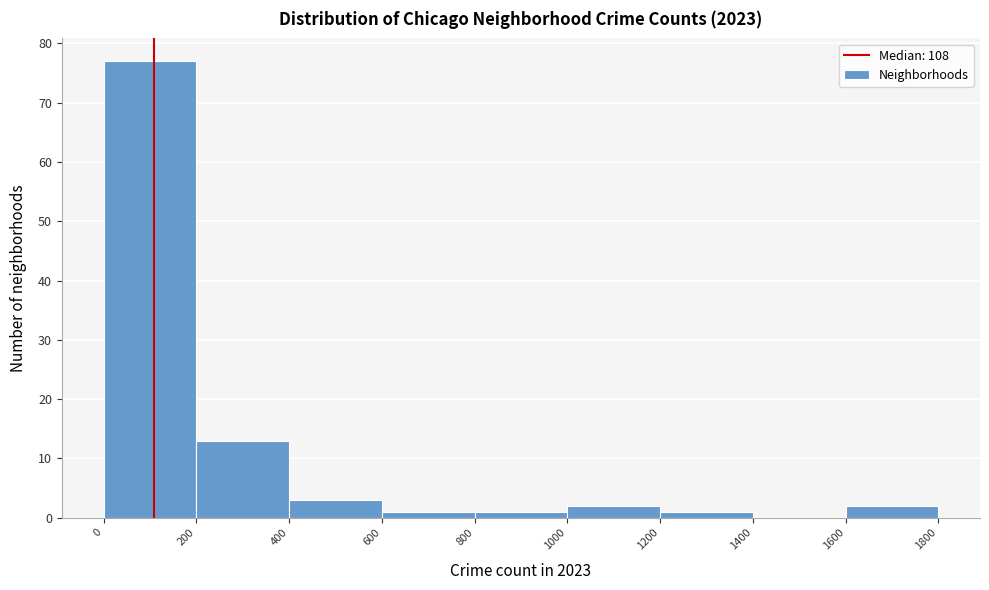

What is the height of the bar covering 400 to 600 on the x-axis? The values are not printed on the chart, so give them approximately, as read against the axis.

3